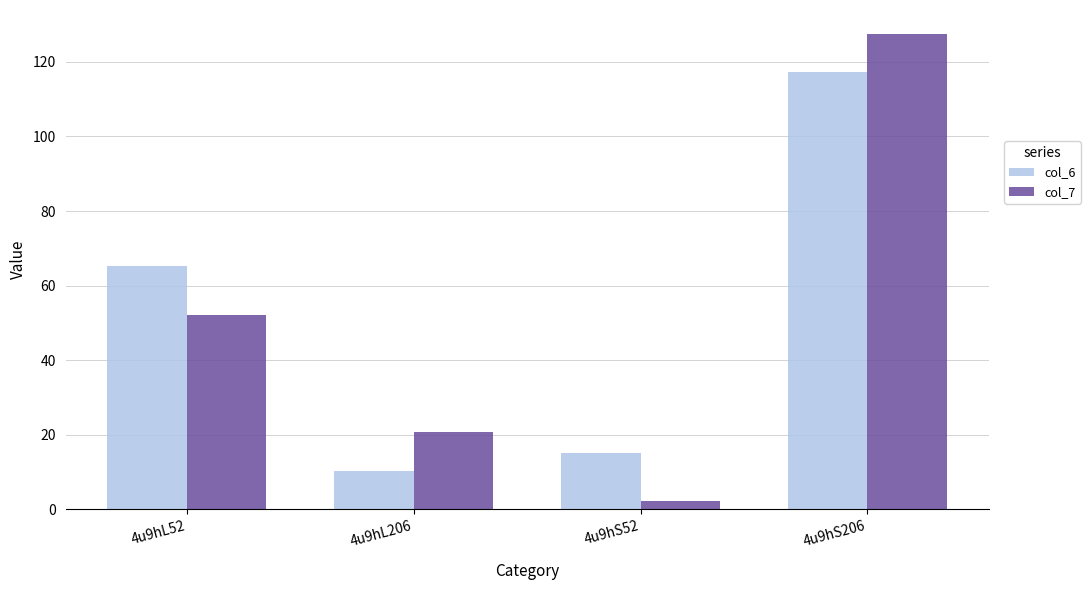

Does the chart contain any negative values?

No